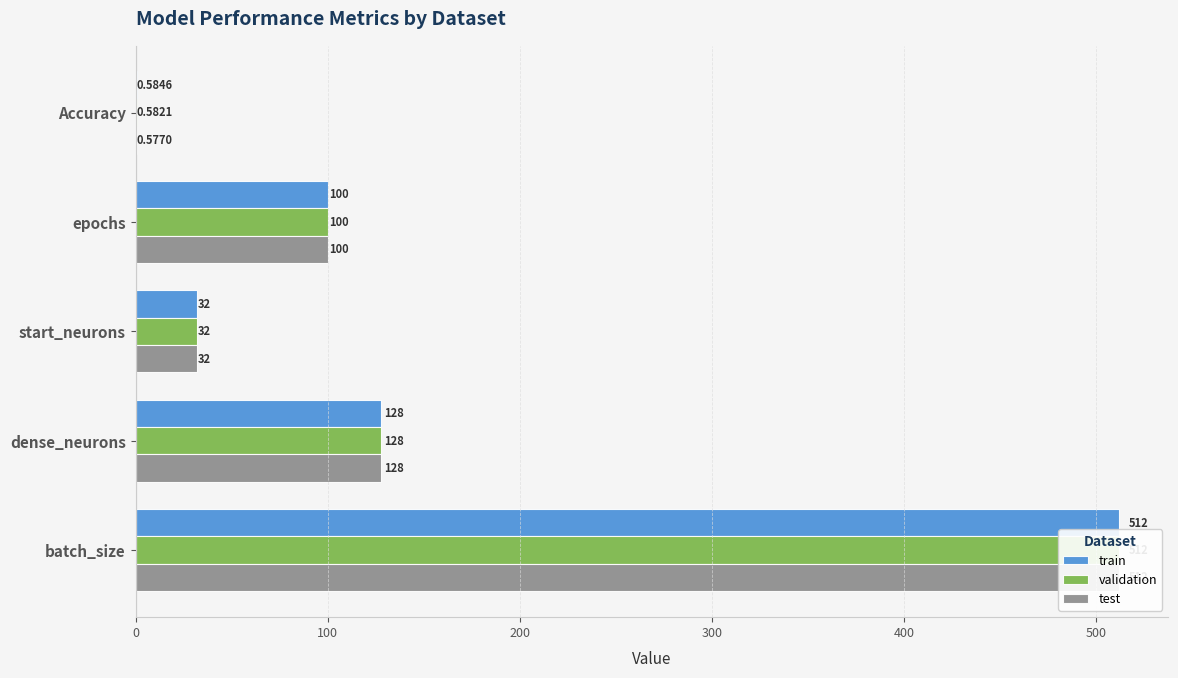

Reading left to right, transcribe all the data shown in this chart.

train: 0.6	100.0	32.0	128.0	512.0
validation: 0.6	100.0	32.0	128.0	512.0
test: 0.6	100.0	32.0	128.0	512.0